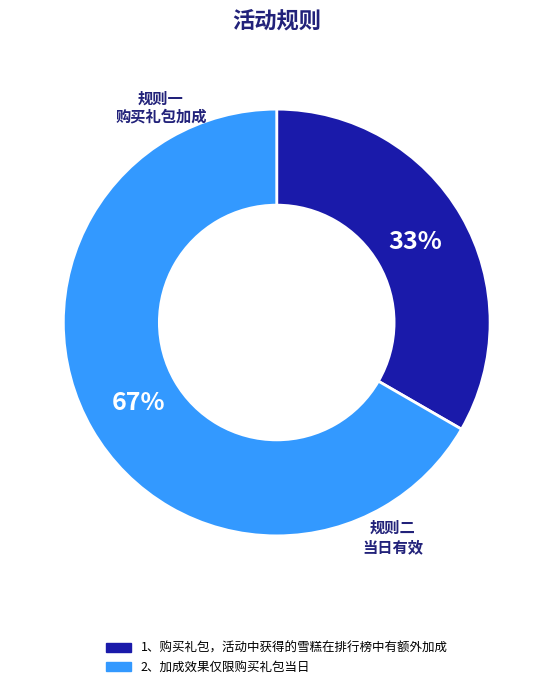

To the nearest percent, what is the combined percentage of 2、加成效果仅限购买礼包当日 and 1、购买礼包，活动中获得的雪糕在排行榜中有额外加成?

100%